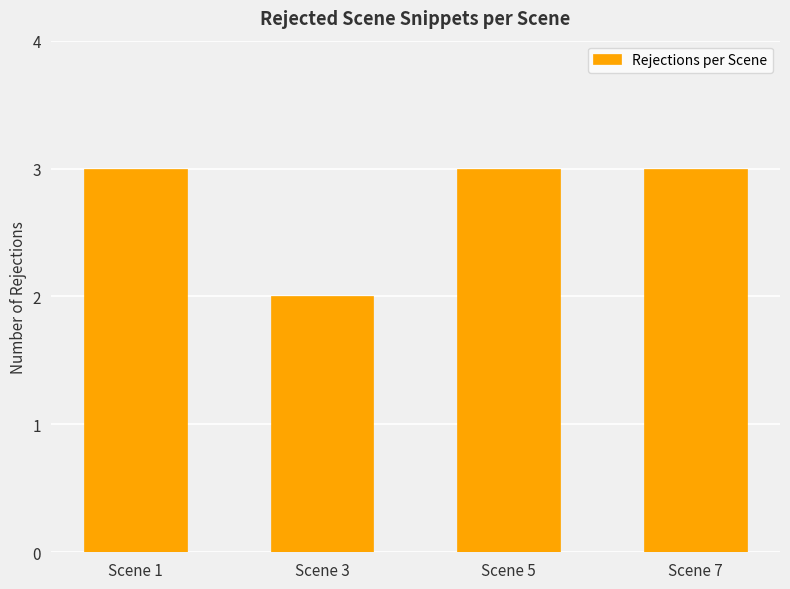

What is the sum of all values?

11